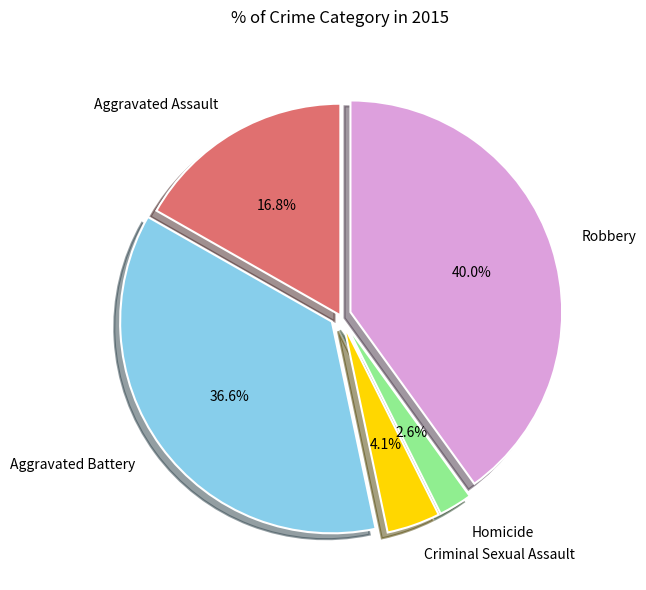

What percentage is the Homicide slice, to the nearest percent?

3%